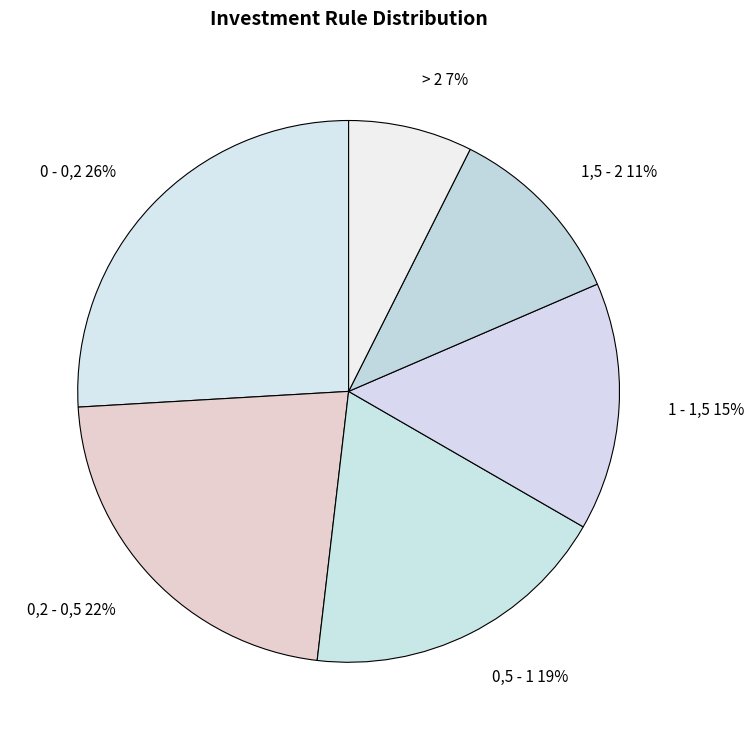

How many slices are in this pie chart?

6